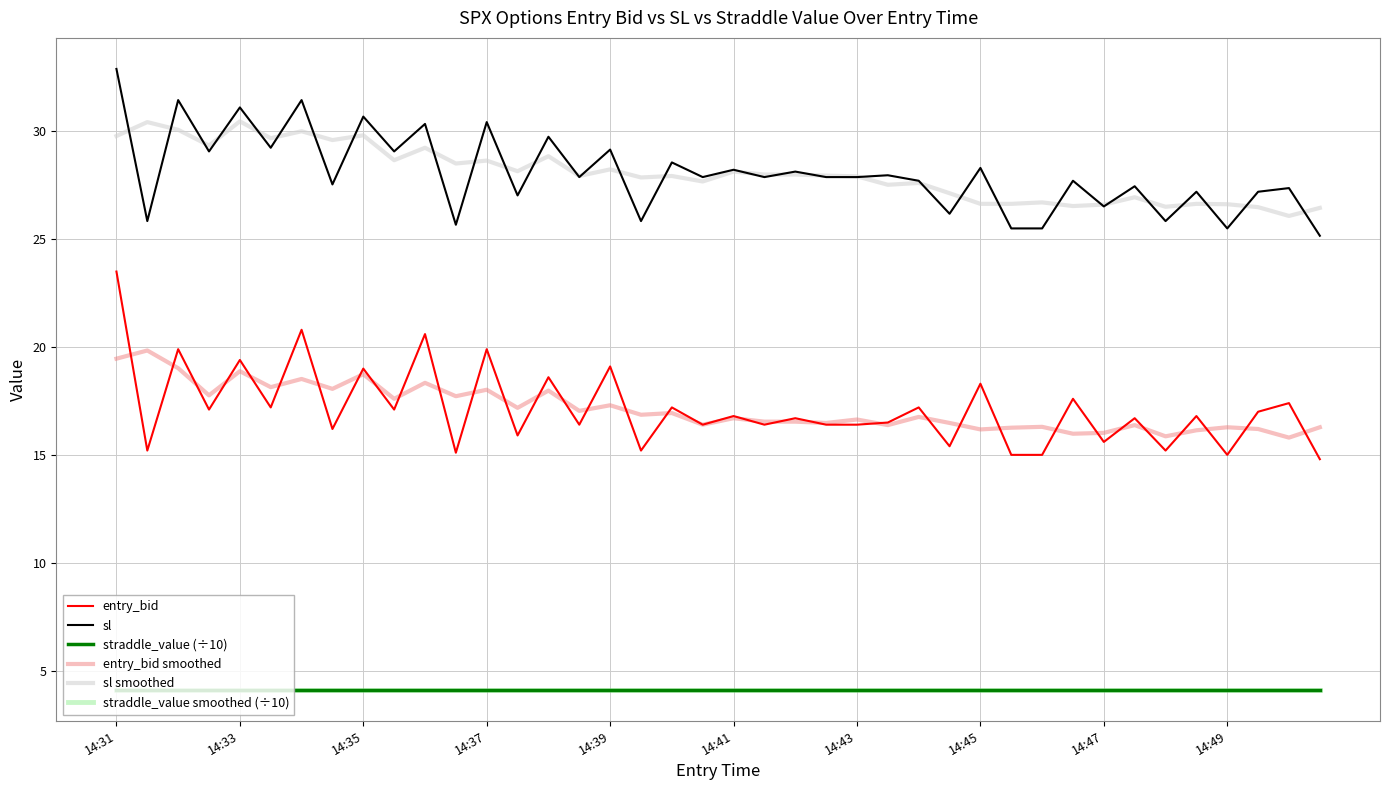

Does the chart display data point markers on the line(s)?

No